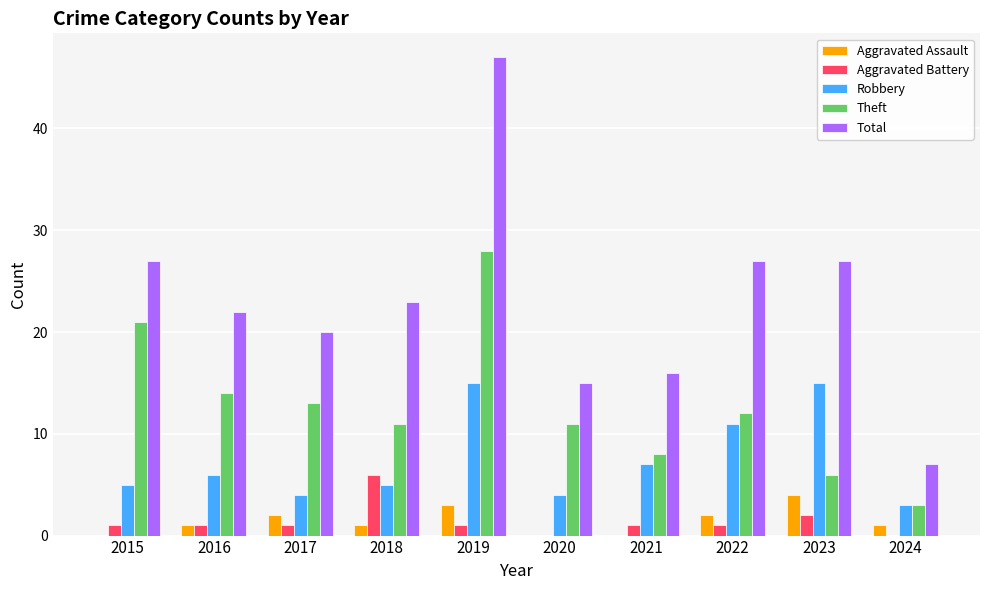

What is the total value across all series at 2015?

54